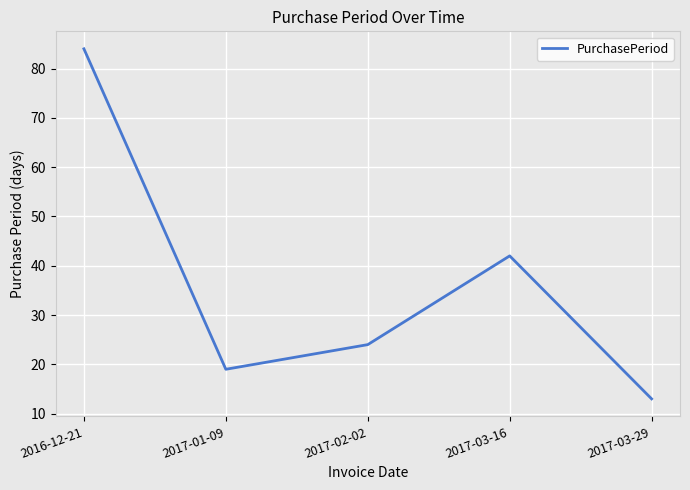

Does the chart have visible grid lines?

Yes